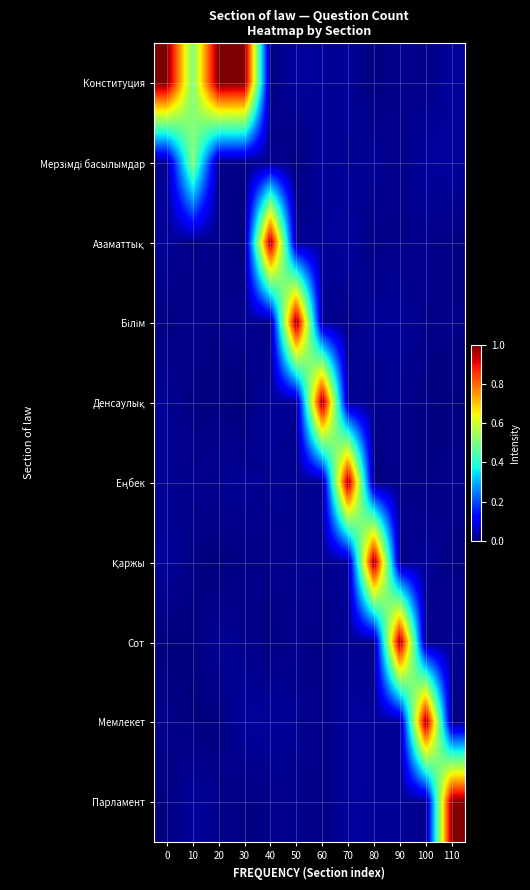

What is the greatest value displayed?

1.0